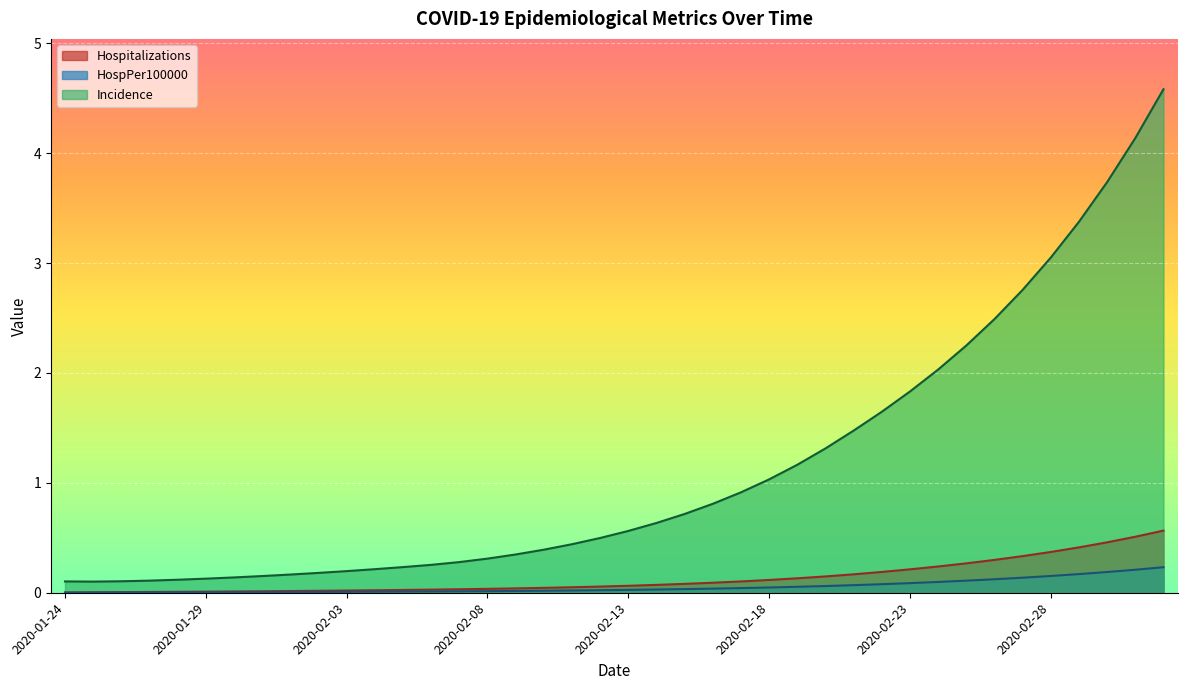

At how many categories does at least one series exceed 4?

2